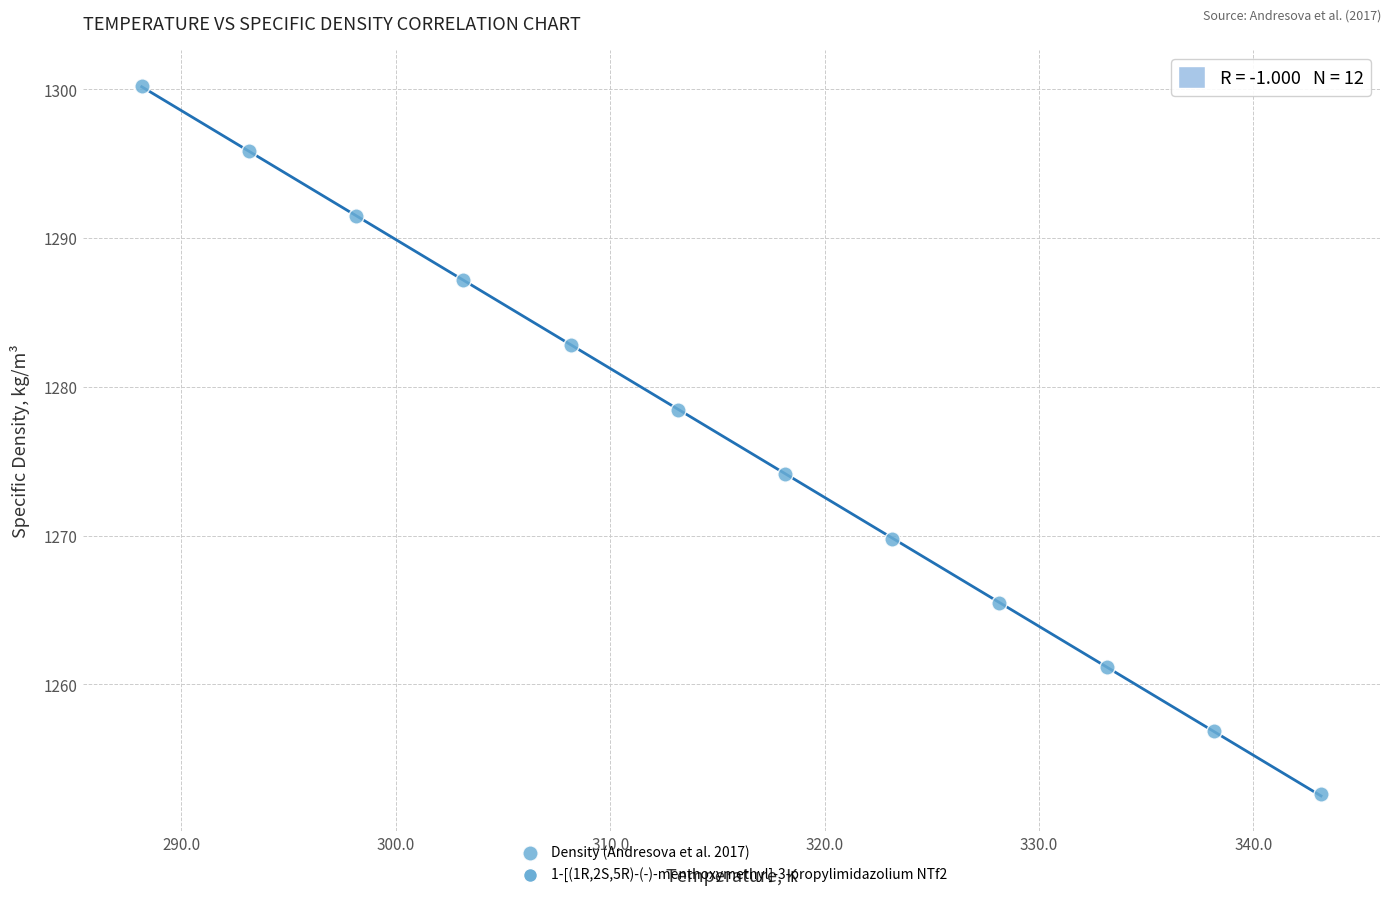

What is the average X value?

315.6